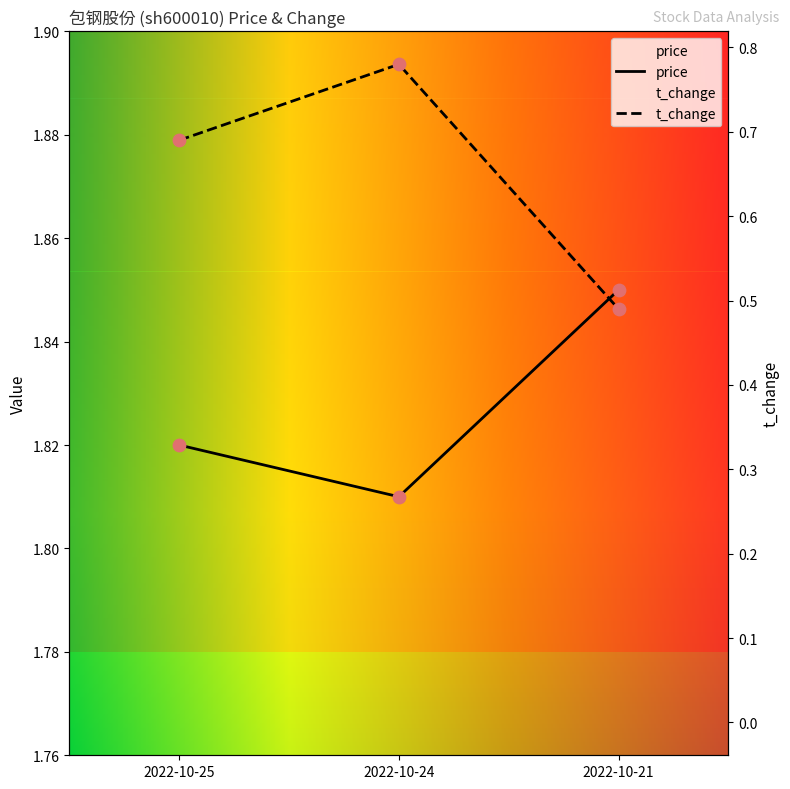

Is the value of price at 2022-10-25 greater than the value of t_change at 2022-10-25?

Yes